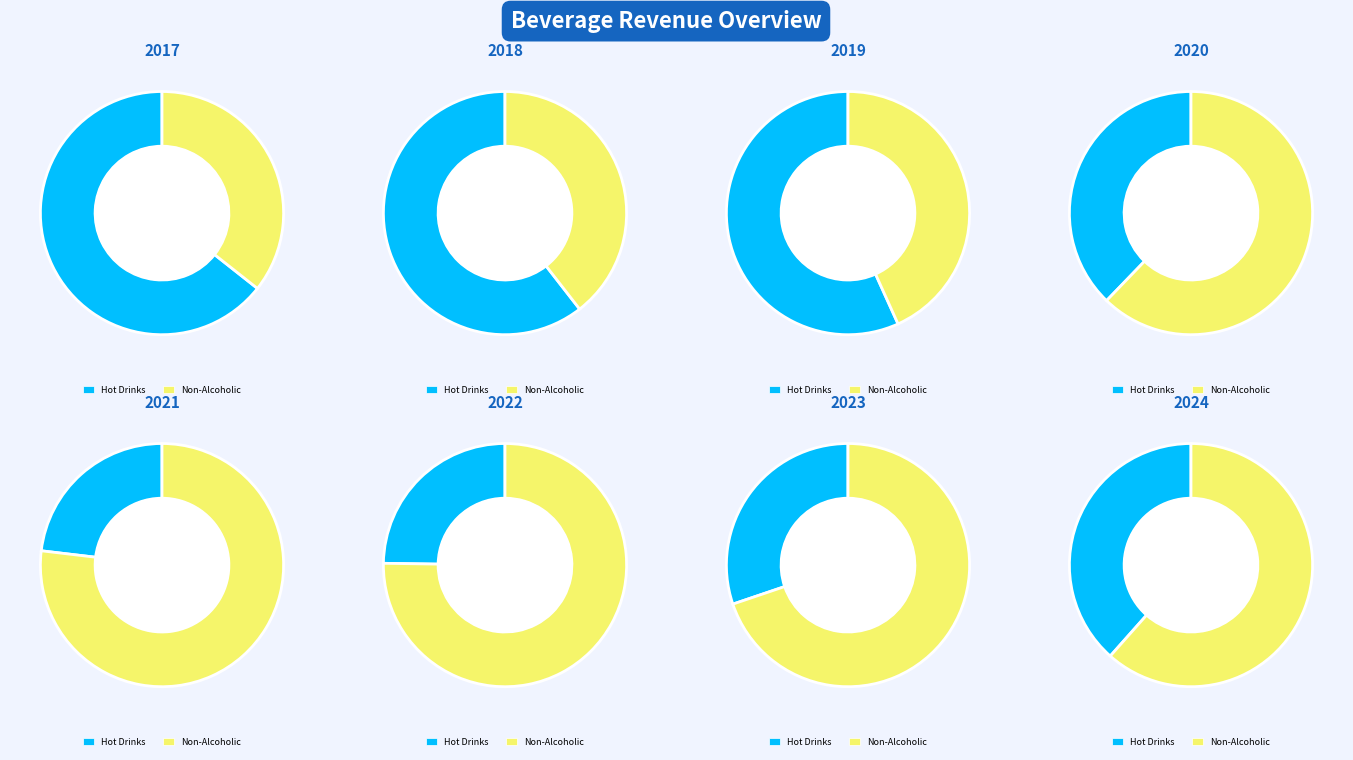

Which series changed the most between Hot Drinks and 7?

Non-Alcoholic Drinks